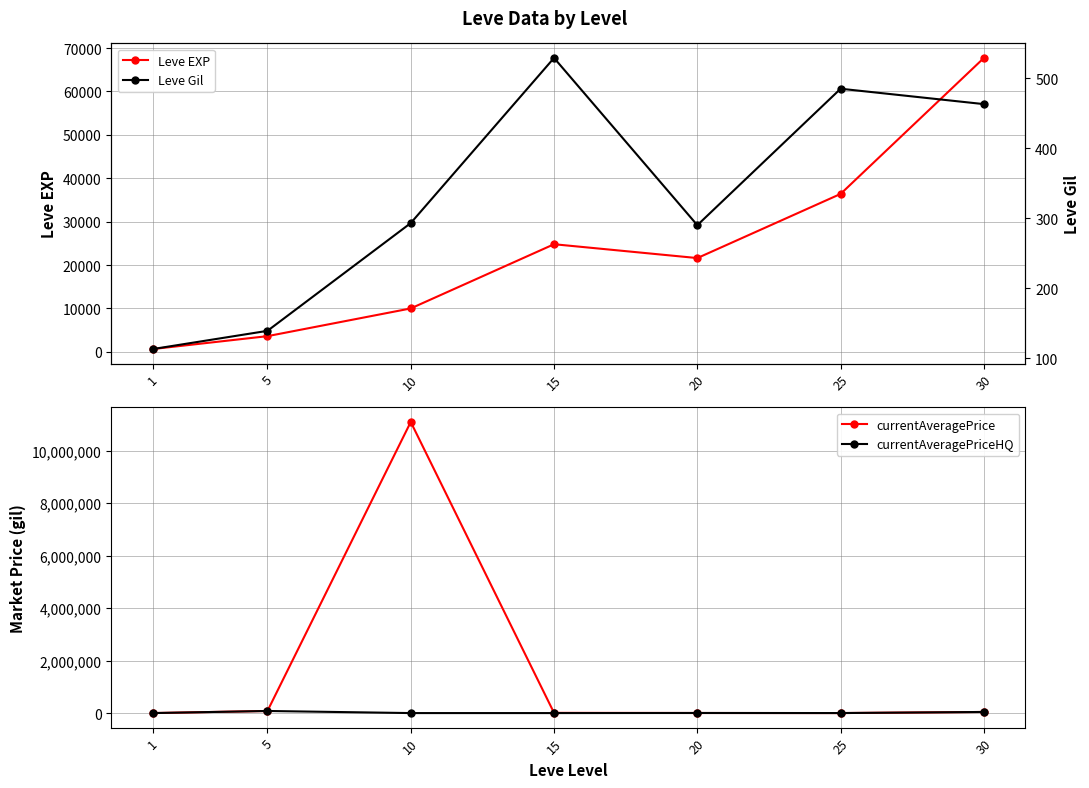

How many interior local peaks does the Leve EXP series have?

1